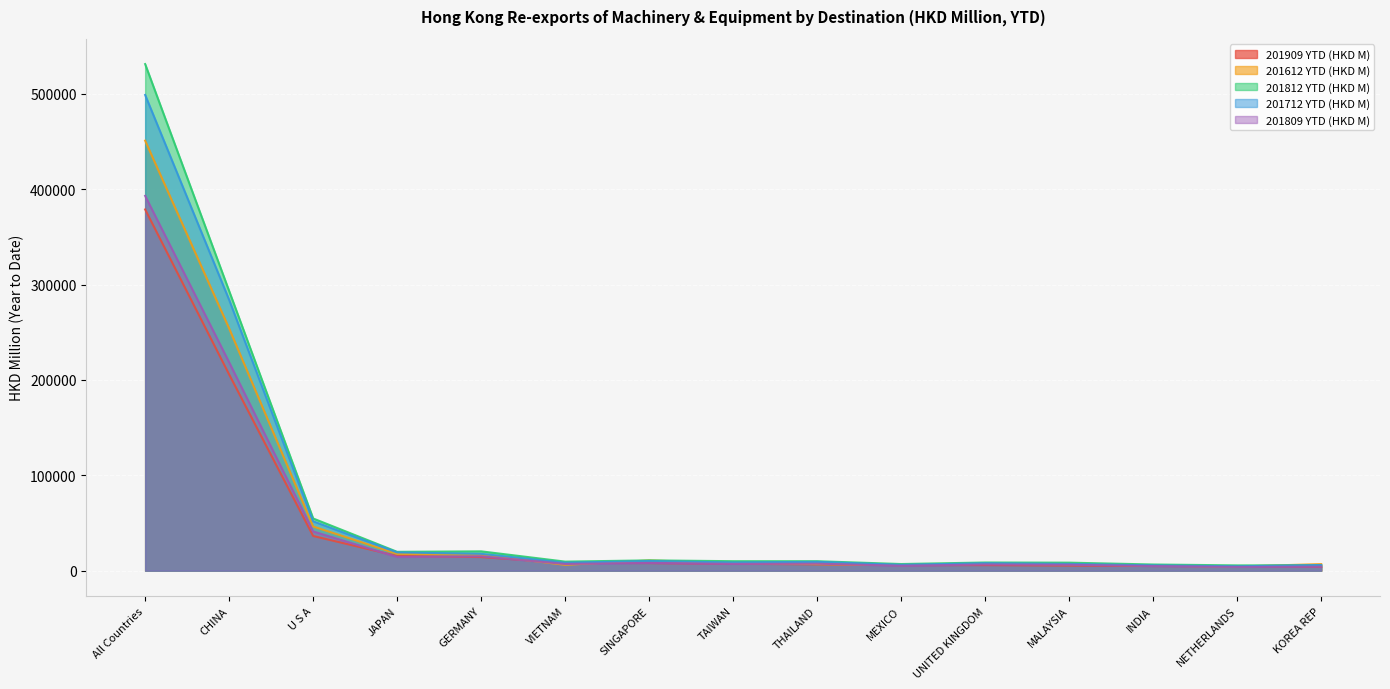

Which series has the widest spread of values?

201812 YTD (HKD M)